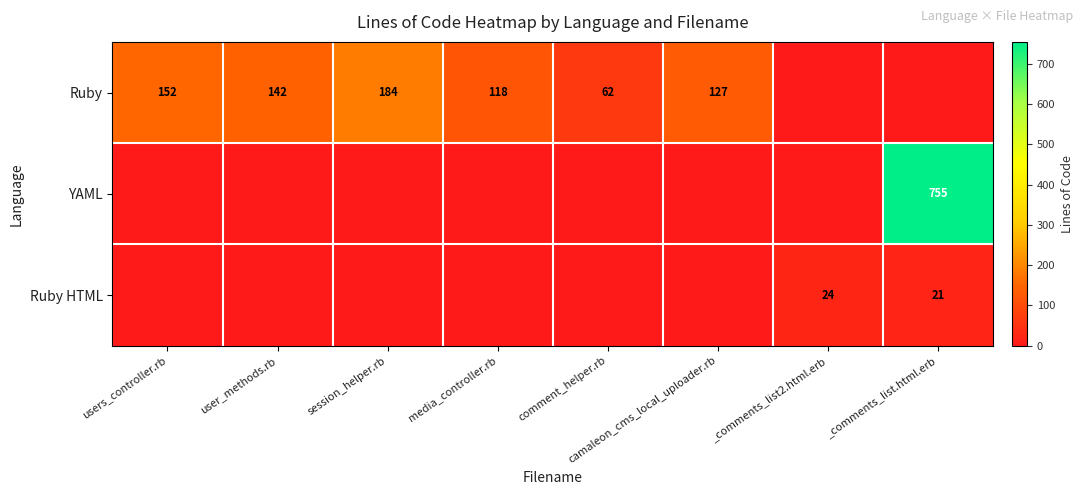

At which category is the sum across all series the highest?

_comments_list.html.erb